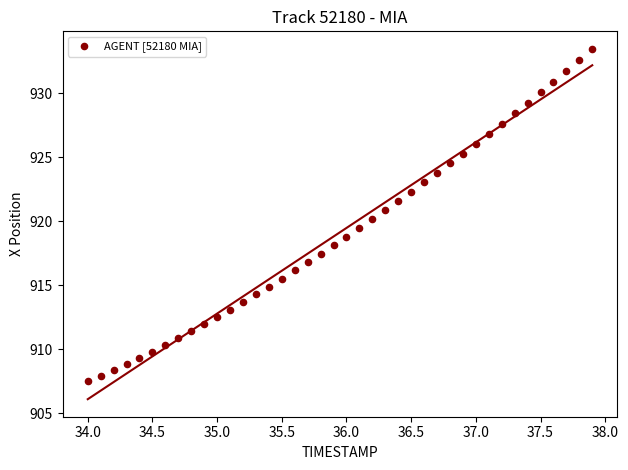

What is the range of X values (max minus min)?

3.9